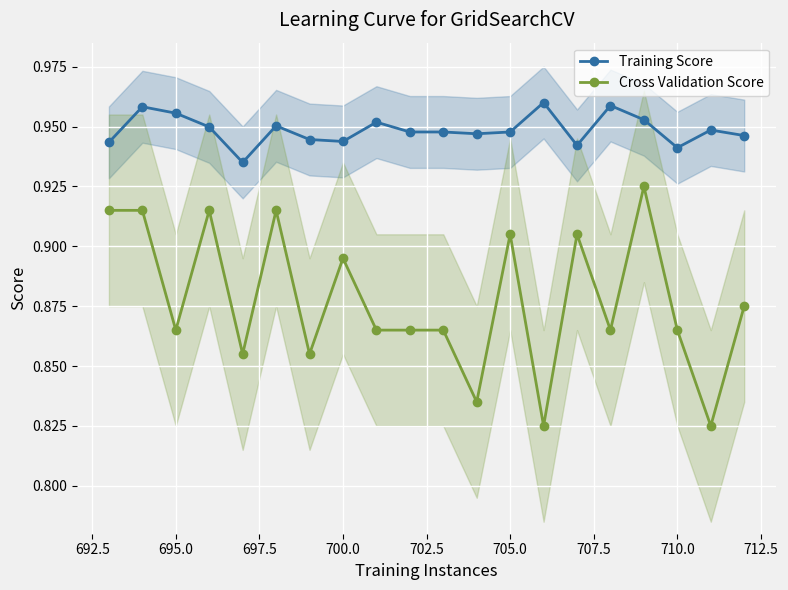

Count the Training Score values in the range 0 to 1.

20